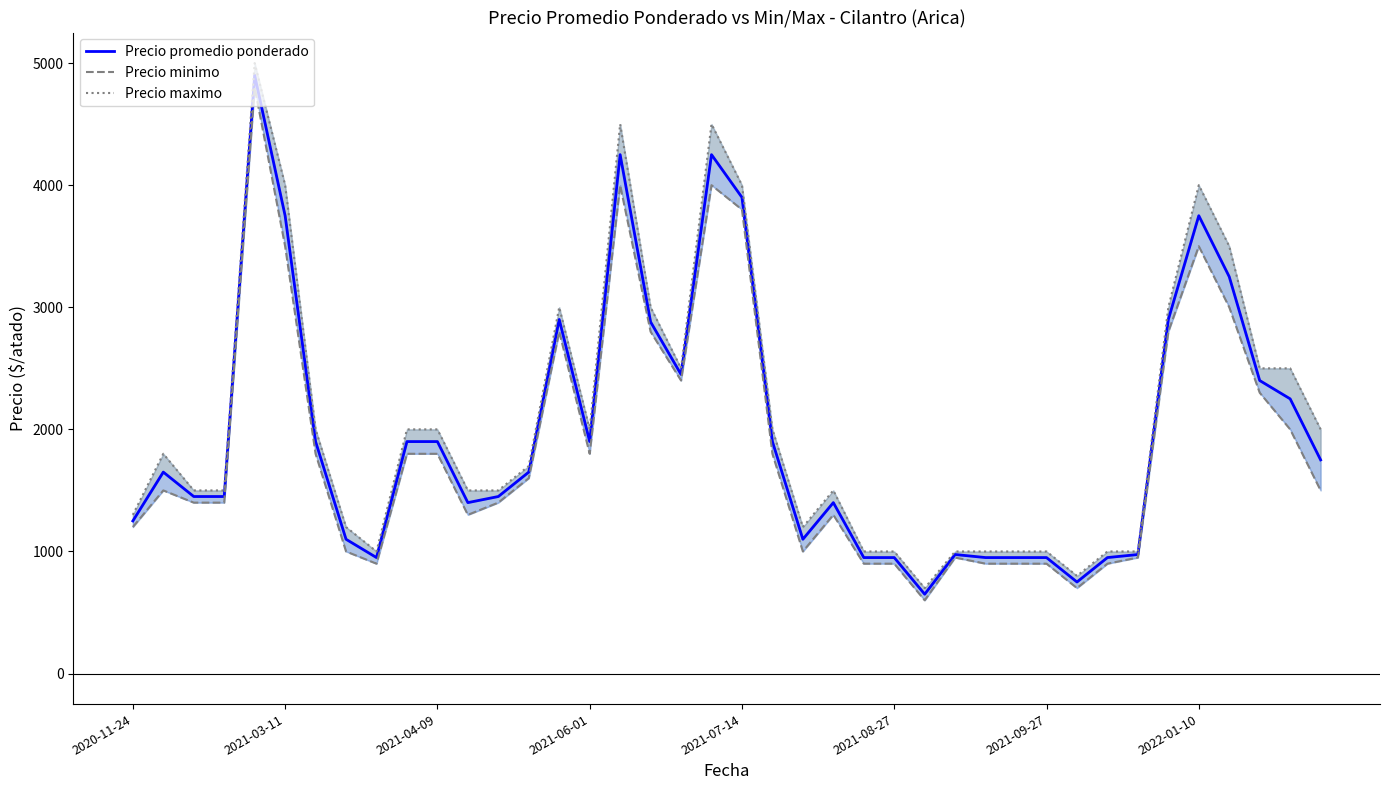

How many data points in Precio minimo are less than 1500?

19